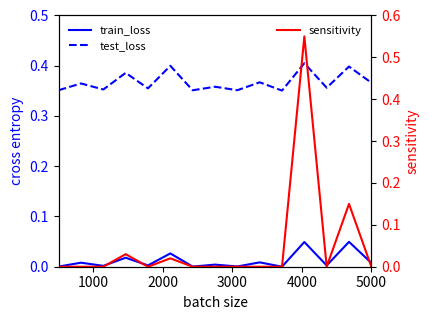

What is the sum of all sensitivity values?

0.8